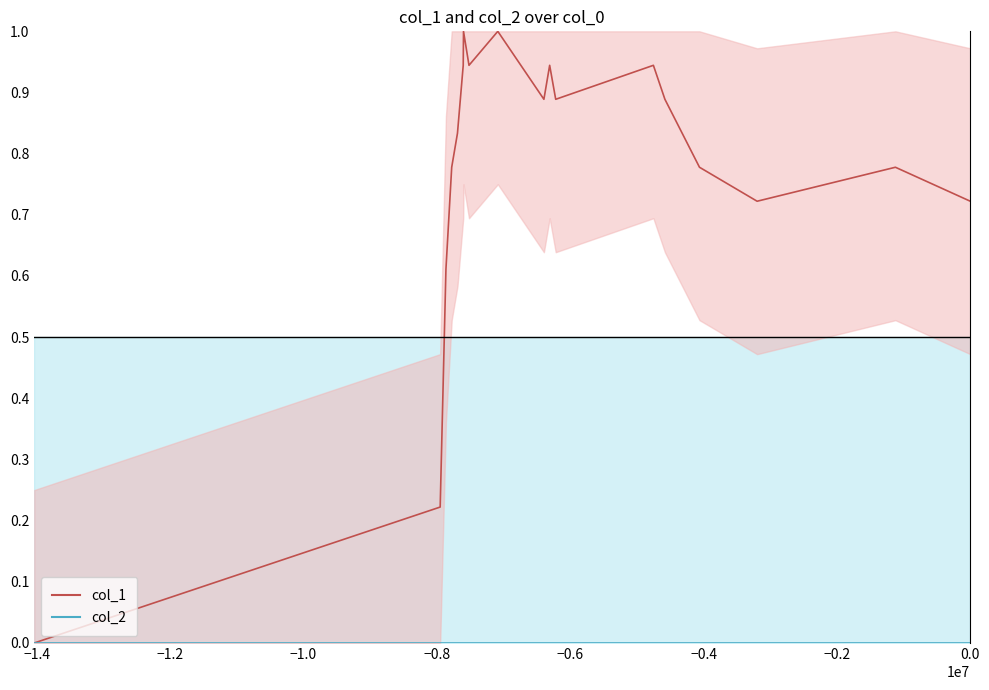

Count the number of data series in this chart.

2